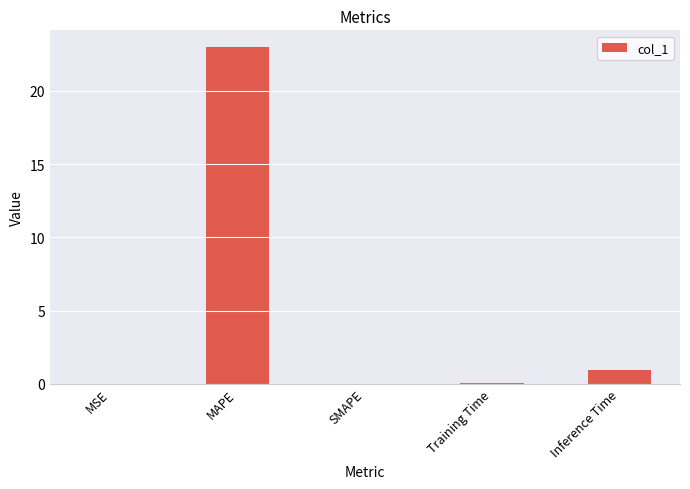

At which label is the value closest to 11?

Inference Time